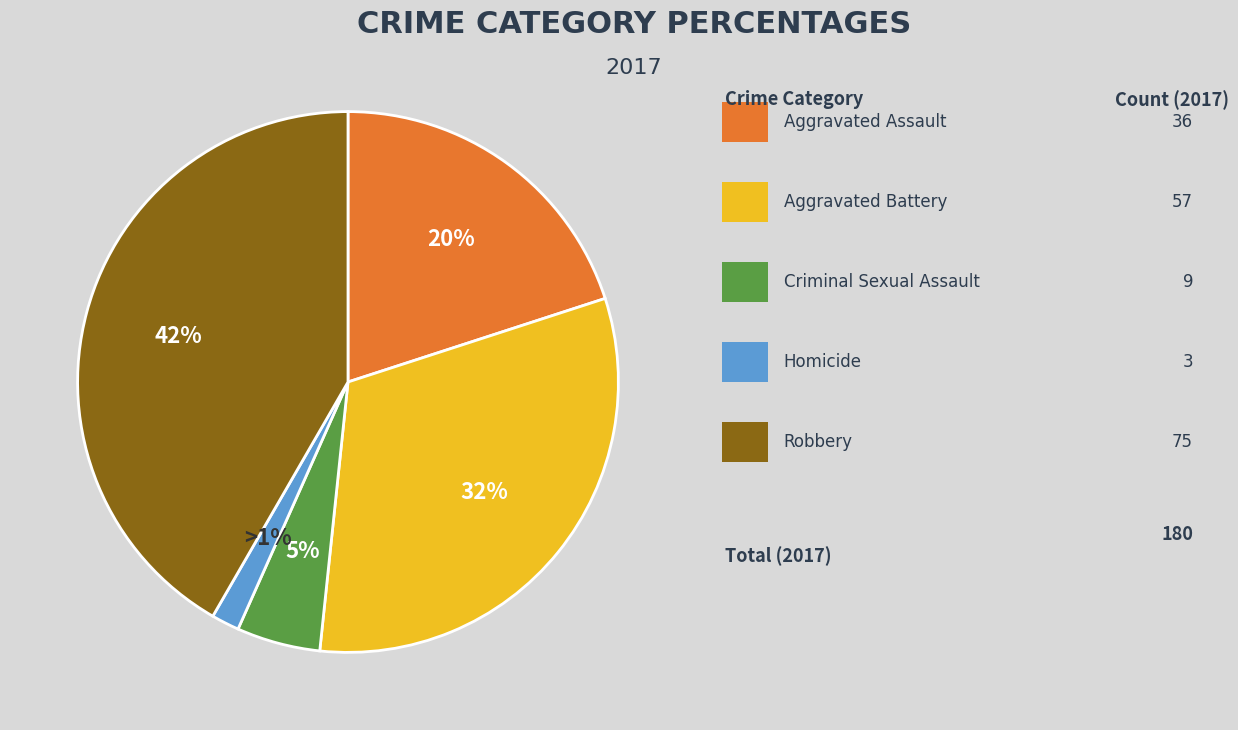

To the nearest percent, what percentage of the pie is Aggravated Assault?

20%